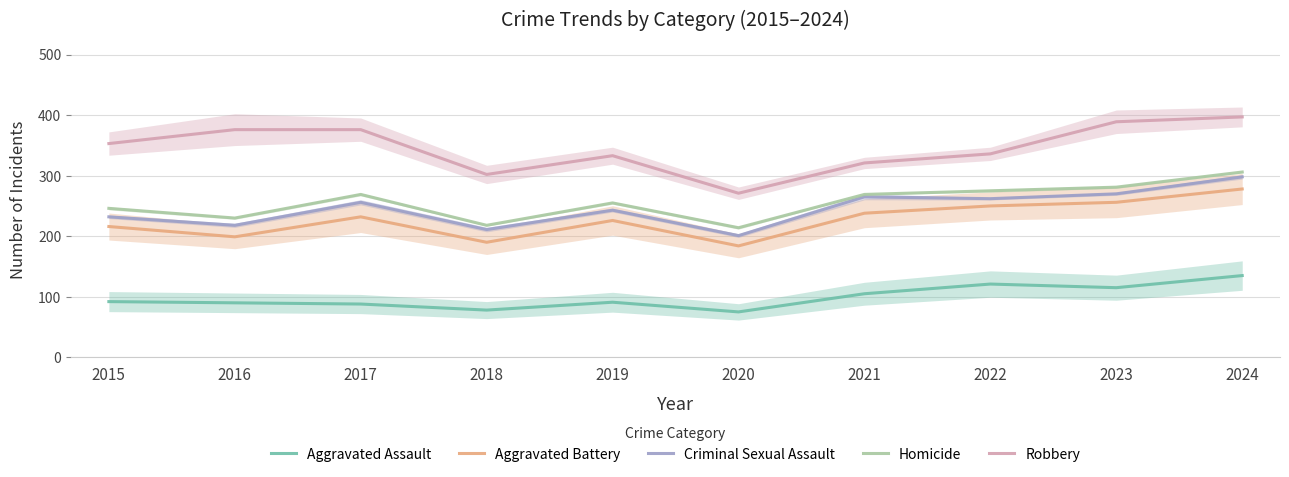

What is the minimum value shown in the chart?

75